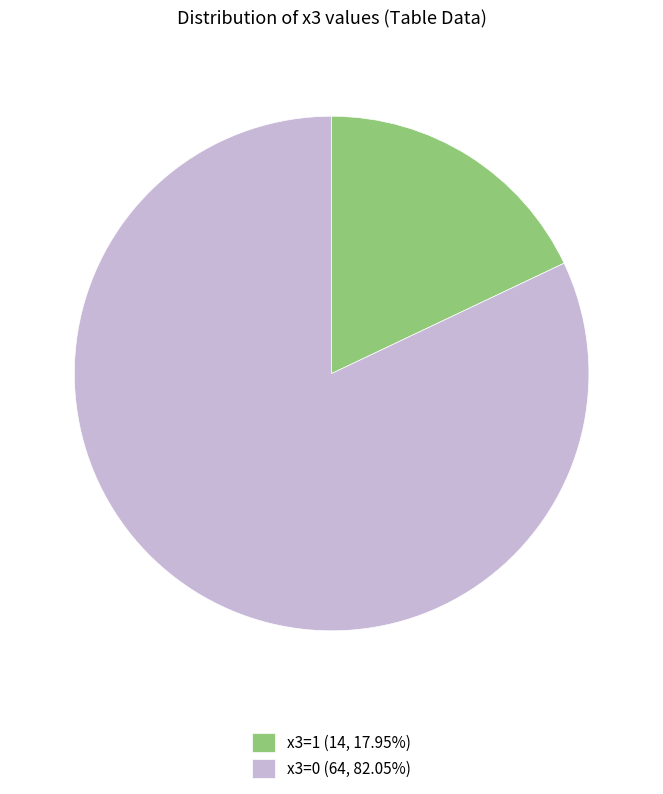

What is the ratio of the value at x3=0 (64, 82.05%) to the value at x3=1 (14, 17.95%)?

4.6